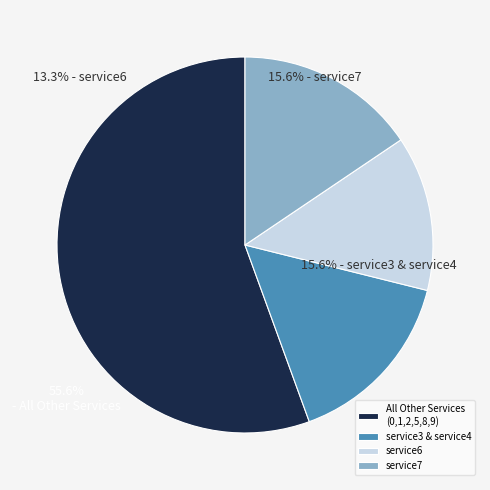

Count the number of slices in the pie.

4